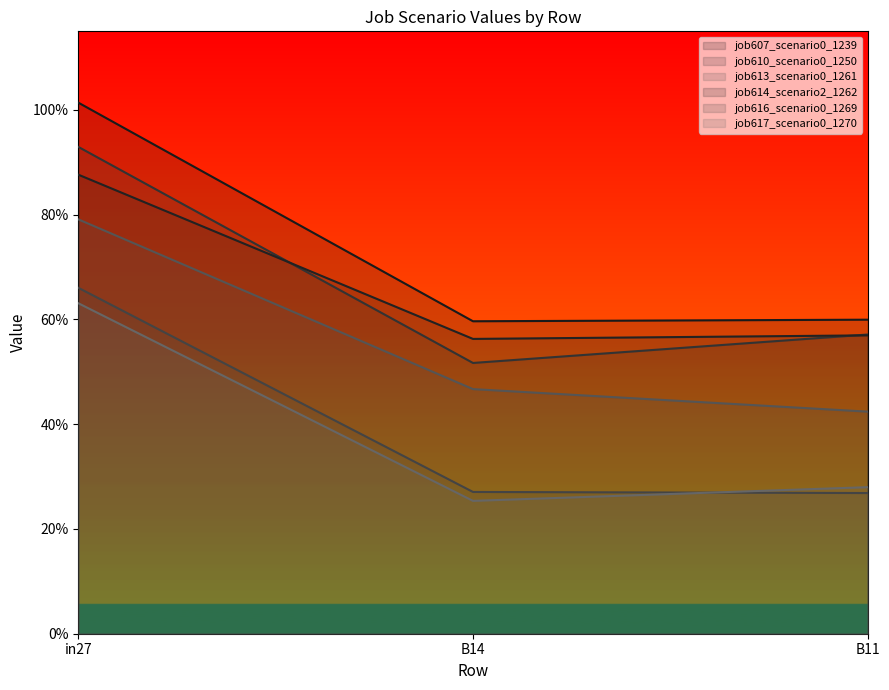

Count the number of categories in the chart.

3